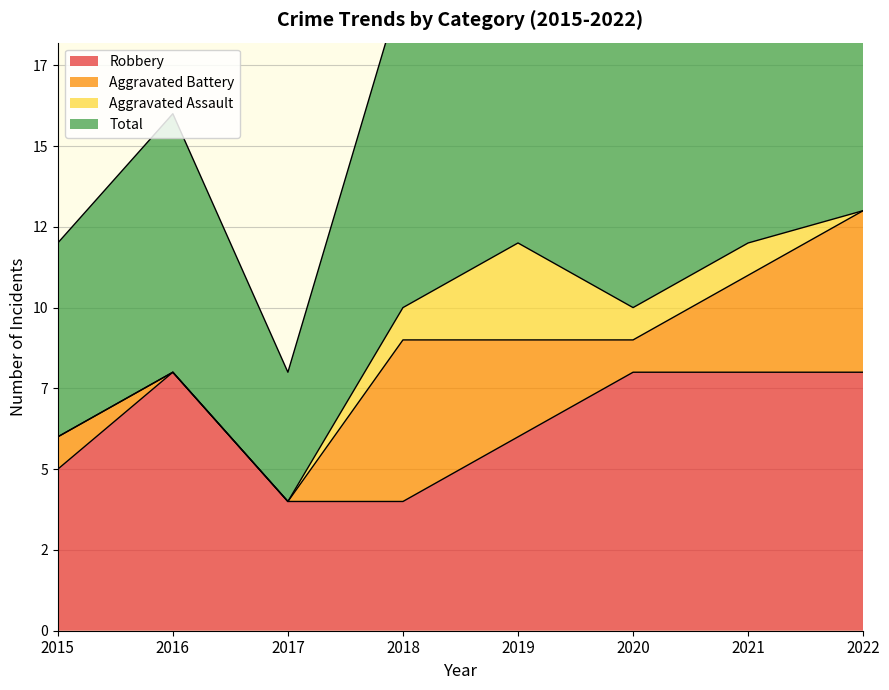

Rank the categories by Robbery value from highest to lowest.

2016, 2020, 2021, 2022, 2019, 2015, 2017, 2018